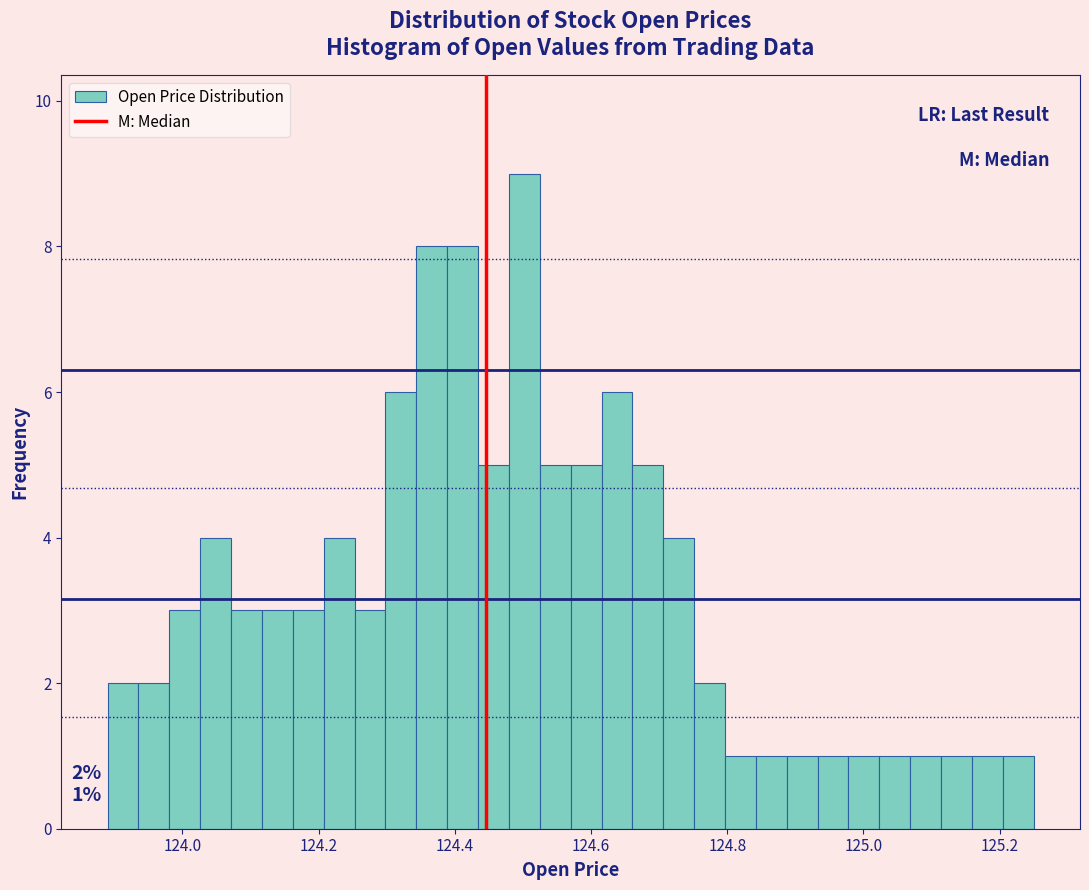

Around what value on the x-axis is the tallest bar? Give the approximate position of its centre, as read against the axis.

124.50